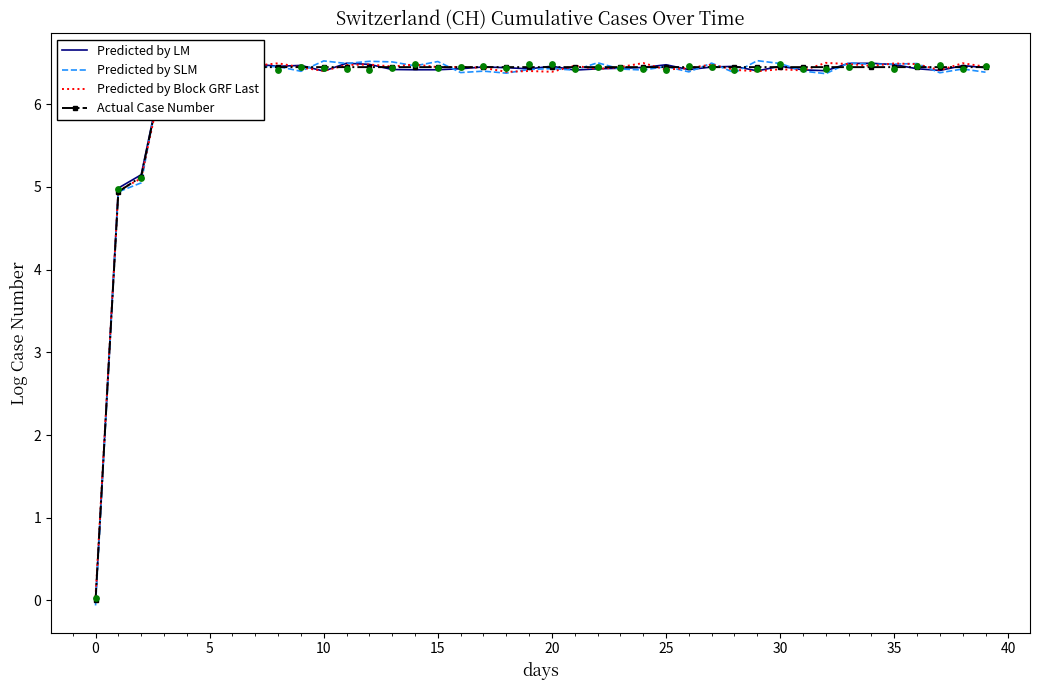

Which series has the largest total across all categories?

Actual Case Number